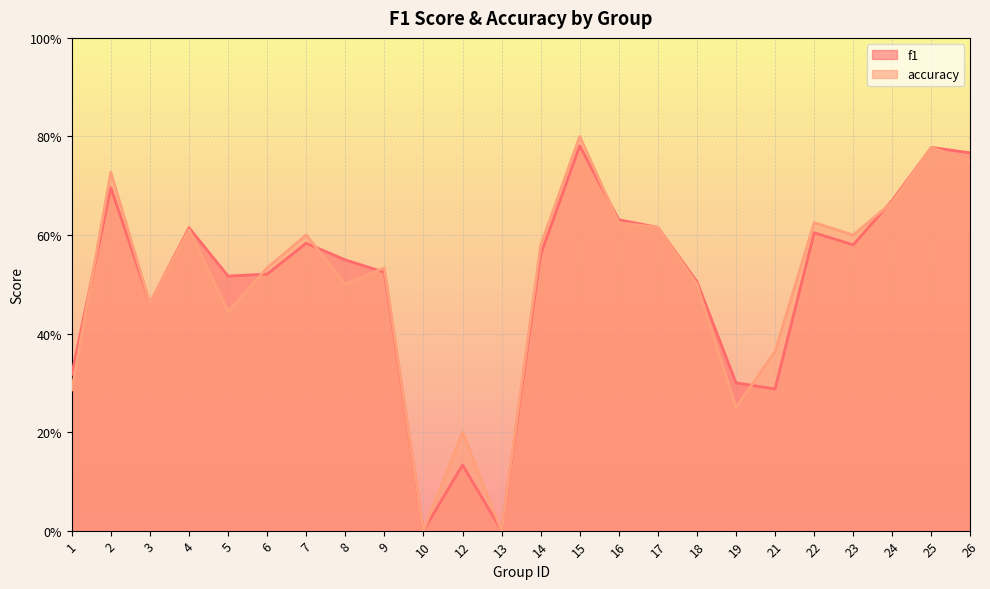

True or false: f1 has a value of 0.3 at 19.

True